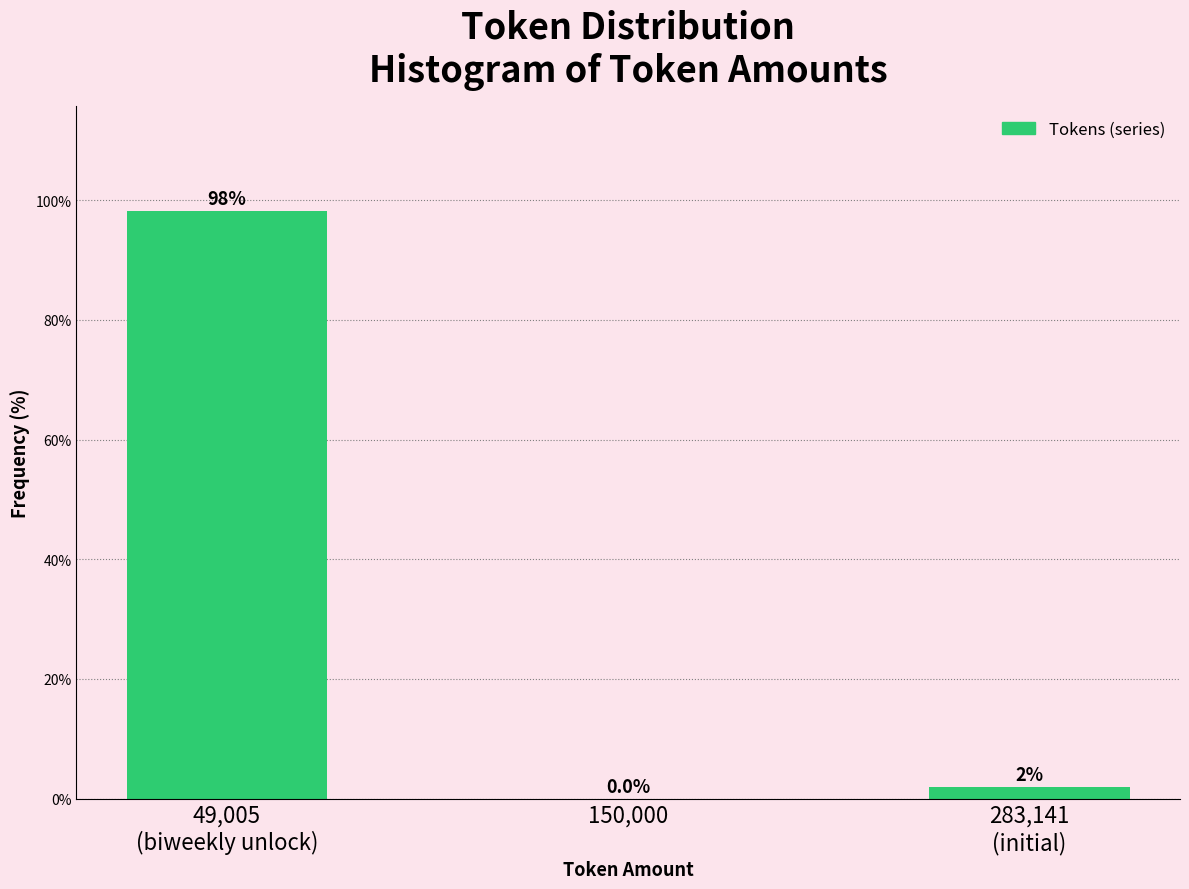

What is the sum of all values?

100.0